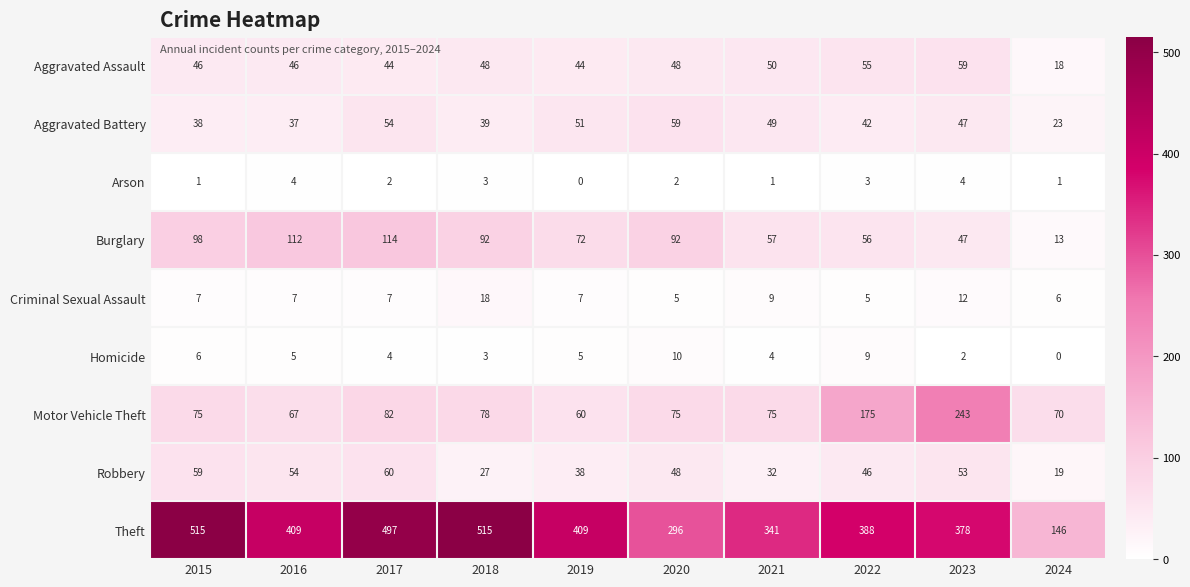

True or false: Arson has a value of 0 at 2019.

True